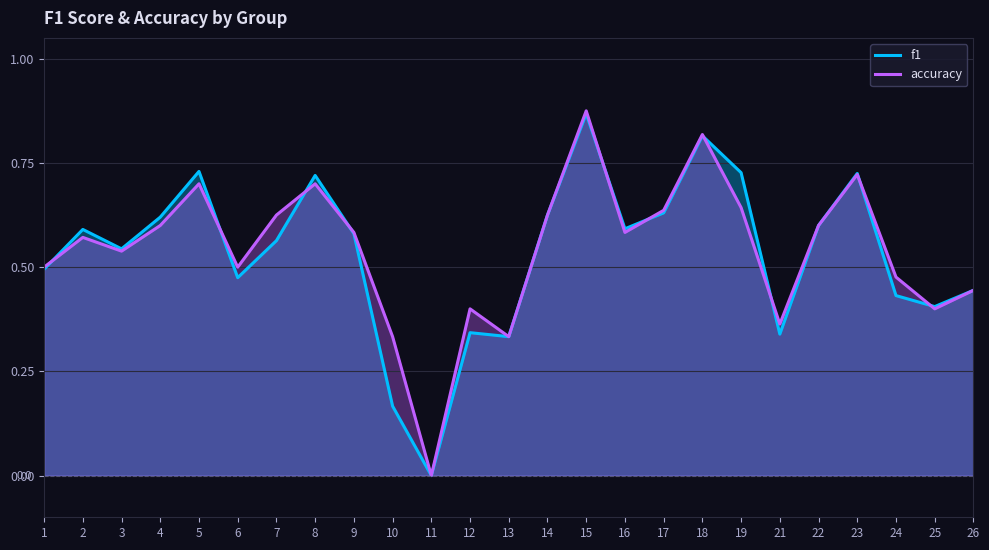

What value does the accuracy series have at 5?

0.7